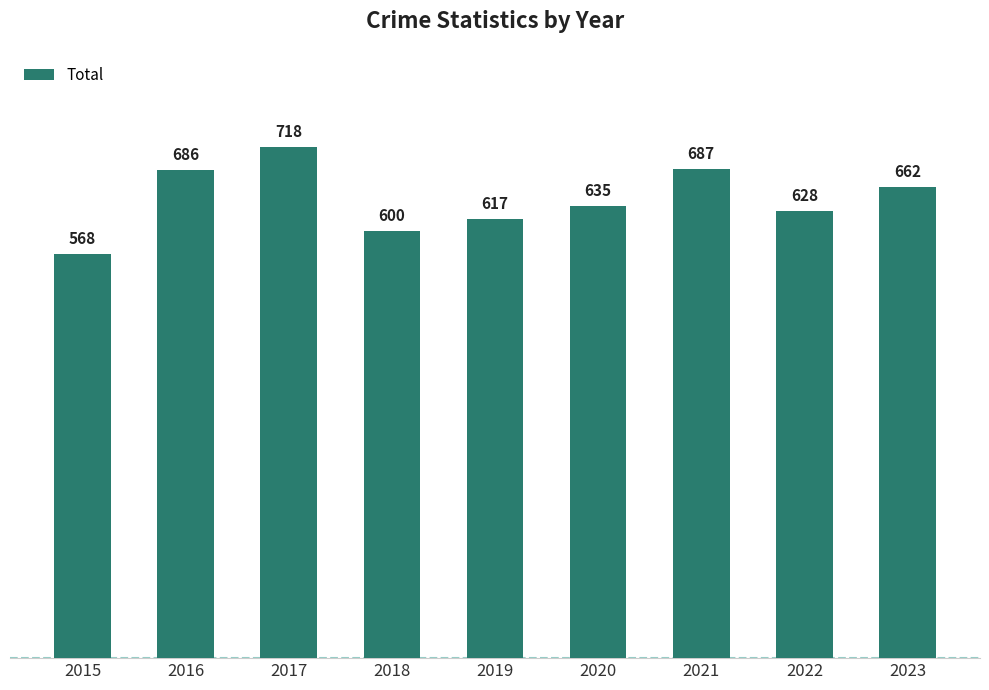

Rank the categories by value from lowest to highest.

2015, 2018, 2019, 2022, 2020, 2023, 2016, 2021, 2017